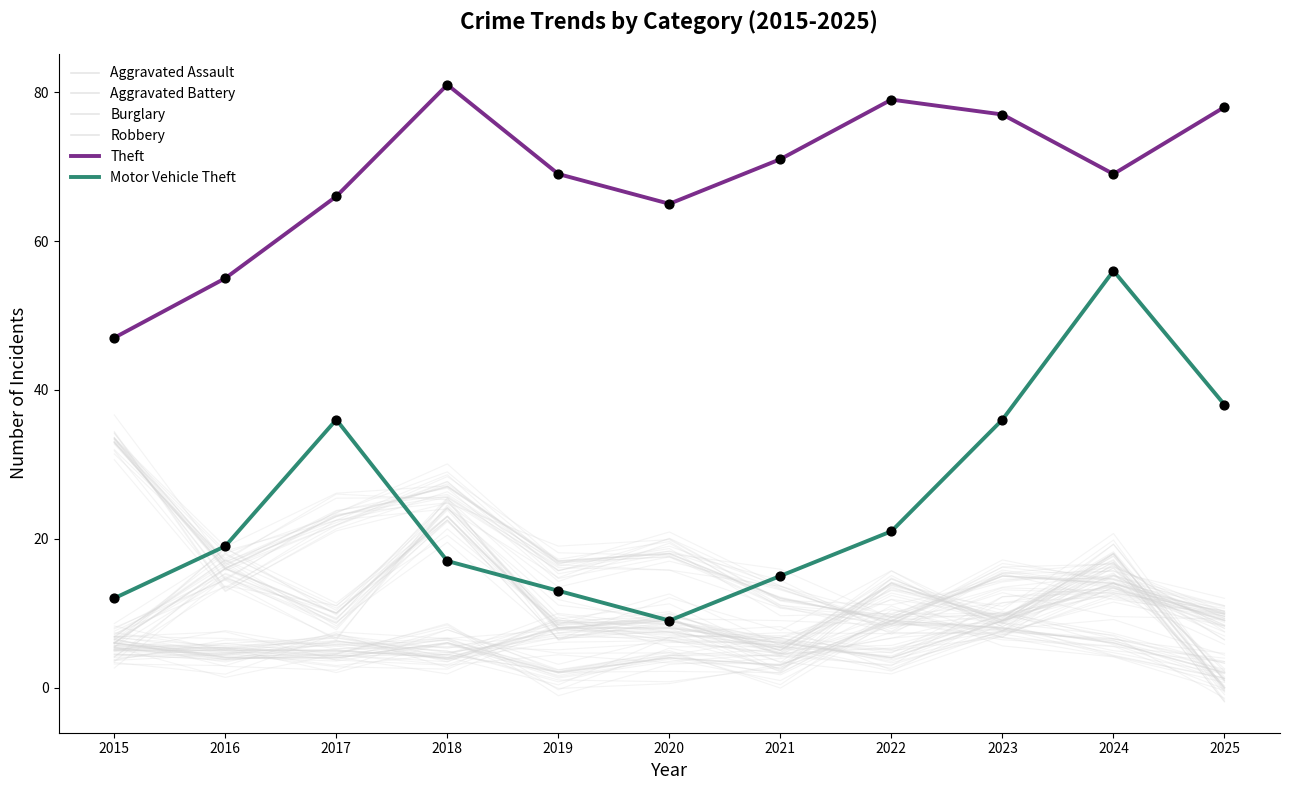

What is the total value across all series at 2024?

177